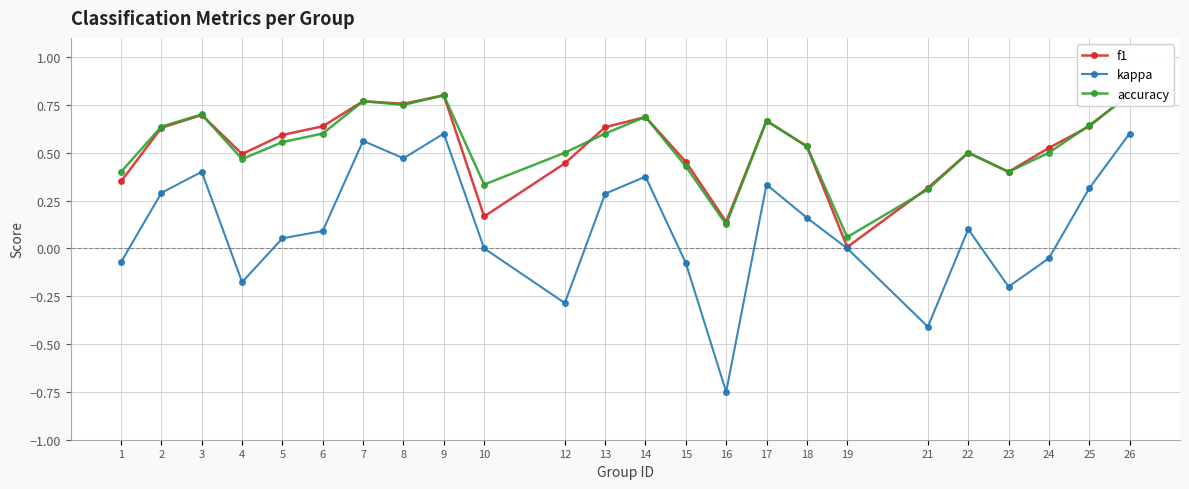

Reading right to left, transcribe all the data shown in this chart.

f1: 0.8	0.6	0.5	0.4	0.5	0.3	0.0	0.5	0.7	0.1	0.5	0.7	0.6	0.4	0.2	0.8	0.8	0.8	0.6	0.6	0.5	0.7	0.6	0.3
kappa: 0.6	0.3	-0.1	-0.2	0.1	-0.4	0.0	0.2	0.3	-0.8	-0.1	0.4	0.3	-0.3	0.0	0.6	0.5	0.6	0.1	0.1	-0.2	0.4	0.3	-0.1
accuracy: 0.8	0.6	0.5	0.4	0.5	0.3	0.1	0.5	0.7	0.1	0.4	0.7	0.6	0.5	0.3	0.8	0.8	0.8	0.6	0.6	0.5	0.7	0.6	0.4